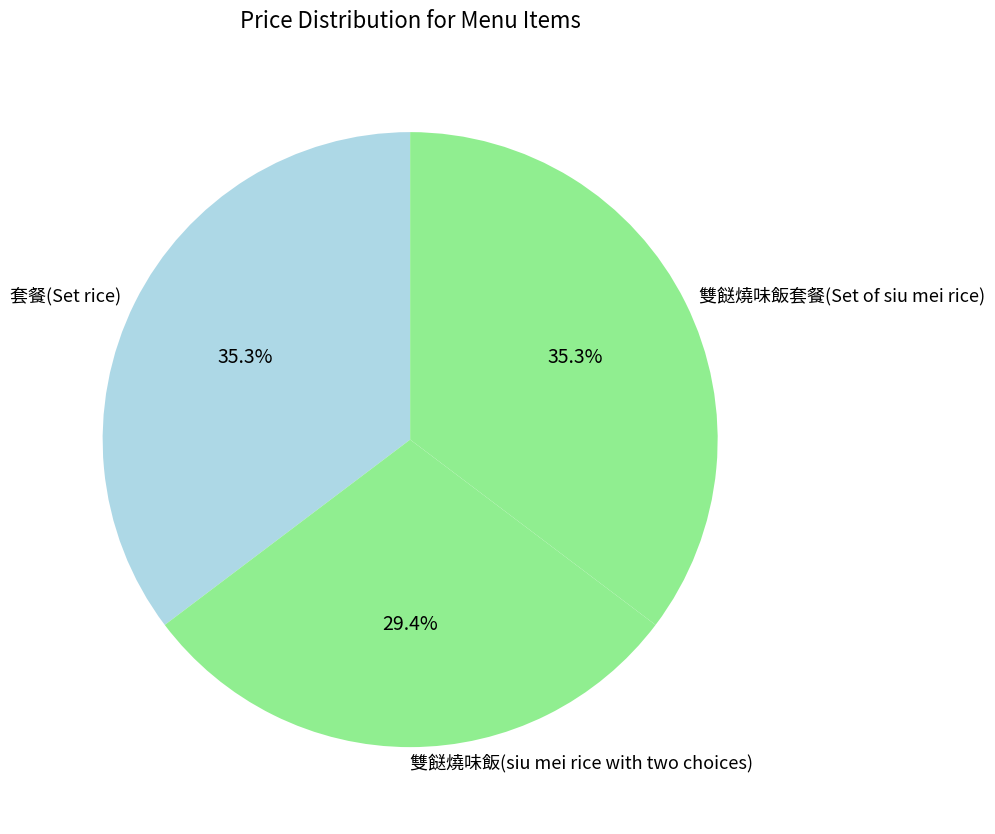

To the nearest percent, what is the difference between the largest and smallest slice percentages?

6%